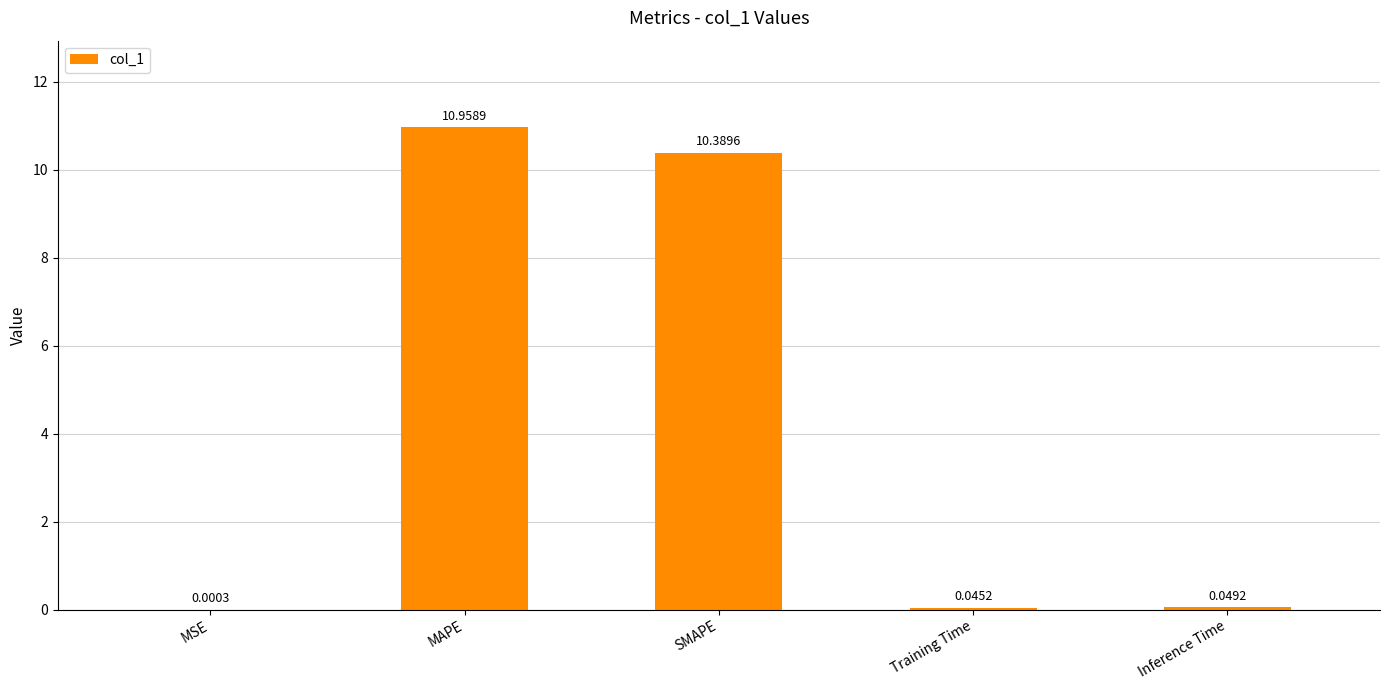

Between Inference Time and MAPE, which is larger?

MAPE